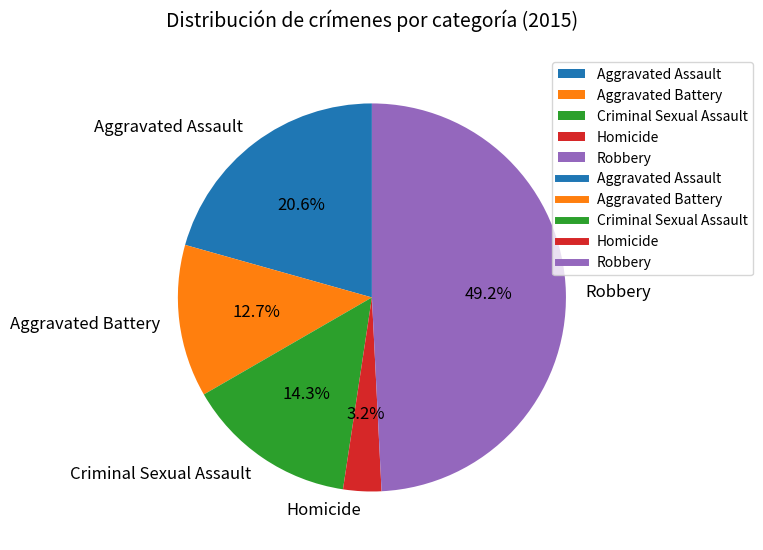

What percentage is NOT represented by Robbery?

50.8%